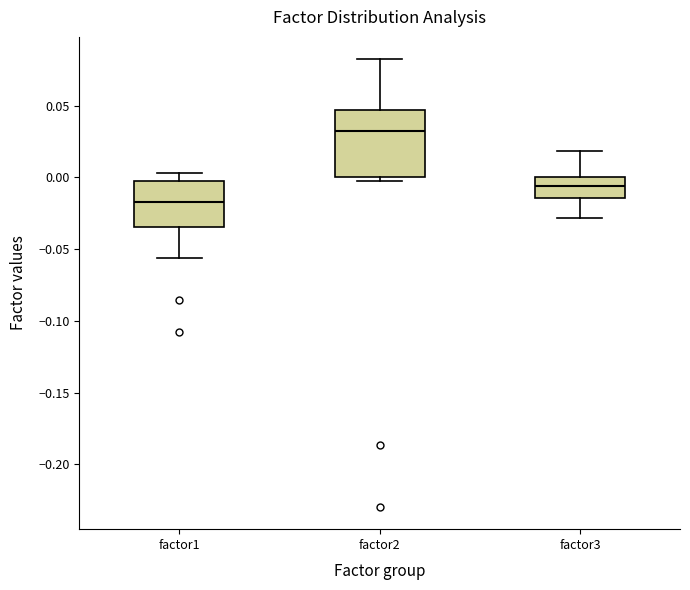

Where is the upper edge of the box for factor2 on the y-axis? The values are not printed on the chart, so give them approximately, as read against the axis.

0.045